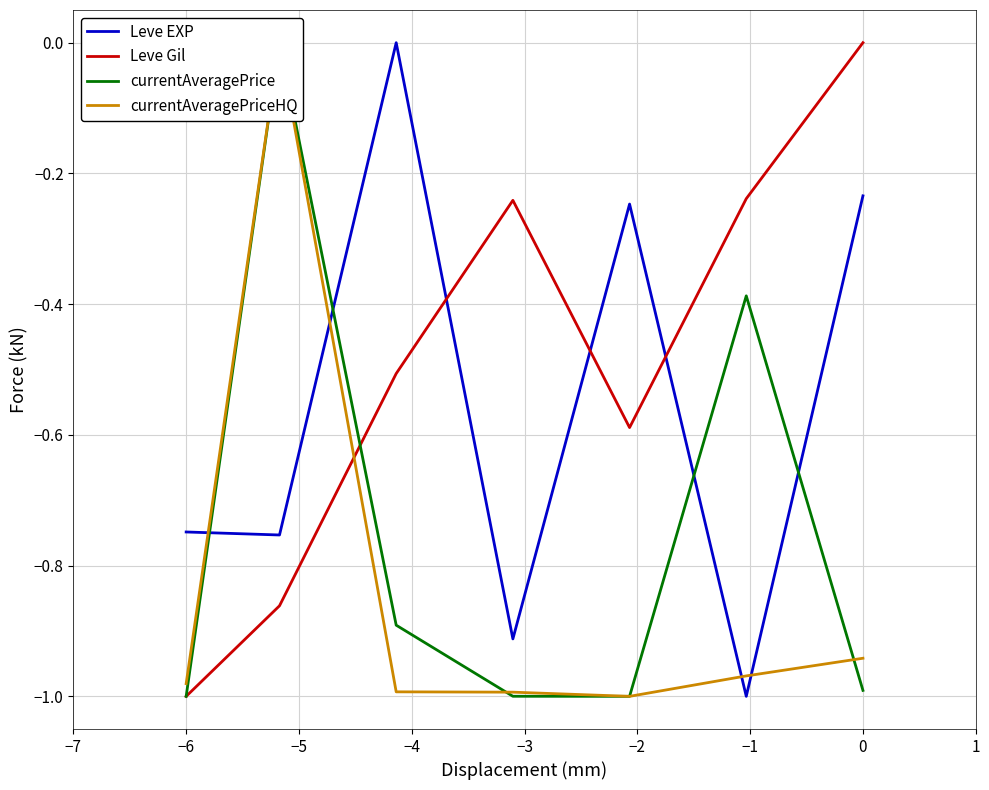

List the series in order of their overall mean, highest first.

Leve Gil, Leve EXP, currentAveragePrice, currentAveragePriceHQ